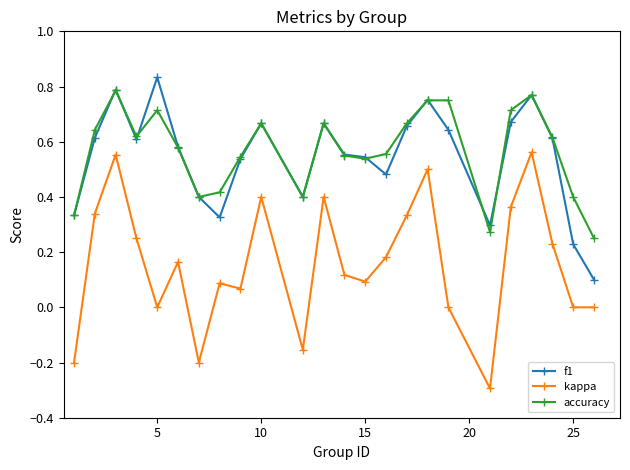

How many interior local valleys does the accuracy series have?

5